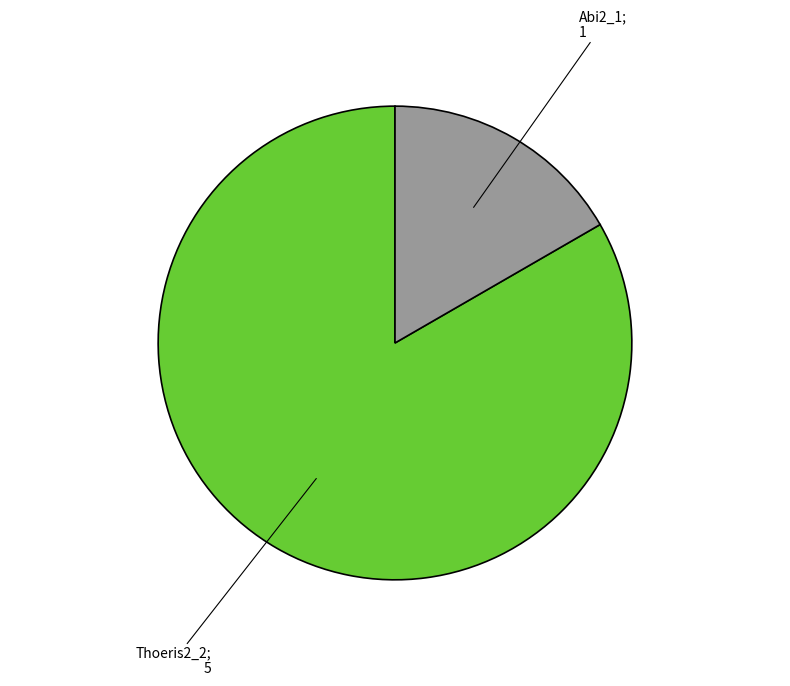

Does any single category account for the majority?

Yes